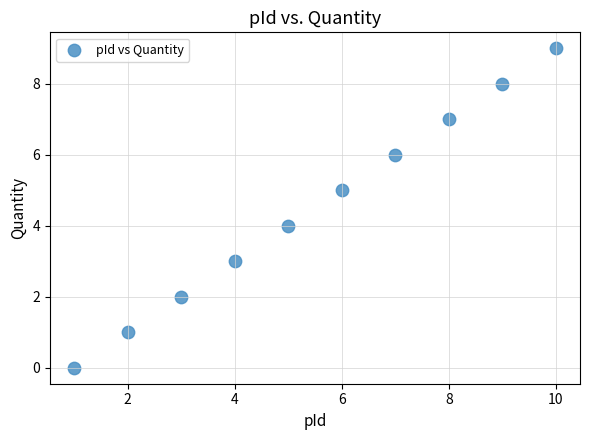

What is the range of Y values (max minus min)?

9